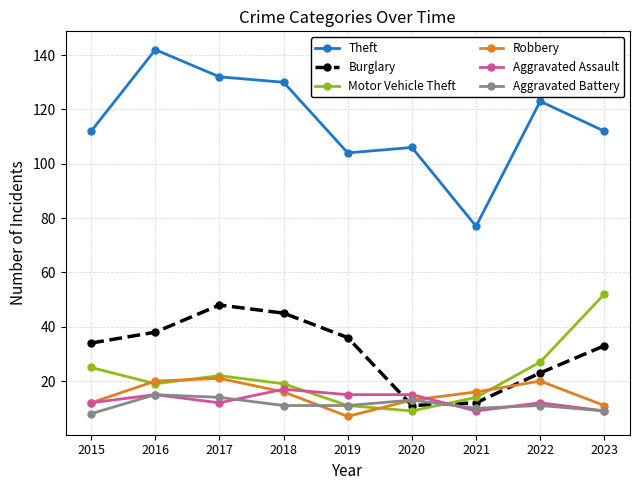

Where is the first local maximum for Aggravated Assault?

2016